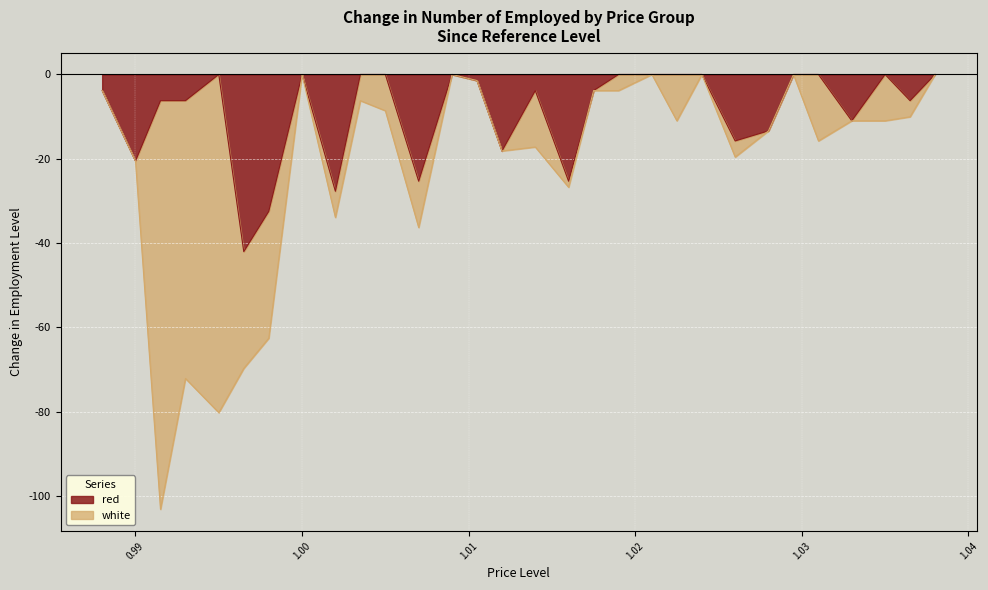

Rank the categories by value from highest to lowest.

0.995, 1.0, 1.0035, 1.005, 1.009, 1.019, 1.021, 1.0225, 1.024, 1.0295, 1.031, 1.035, 1.038, 1.0105, 0.988, 1.014, 1.0175, 0.9915, 0.993, 1.0365, 1.033, 1.028, 1.026, 1.012, 0.99, 1.007, 1.016, 1.002, 0.998, 0.9965